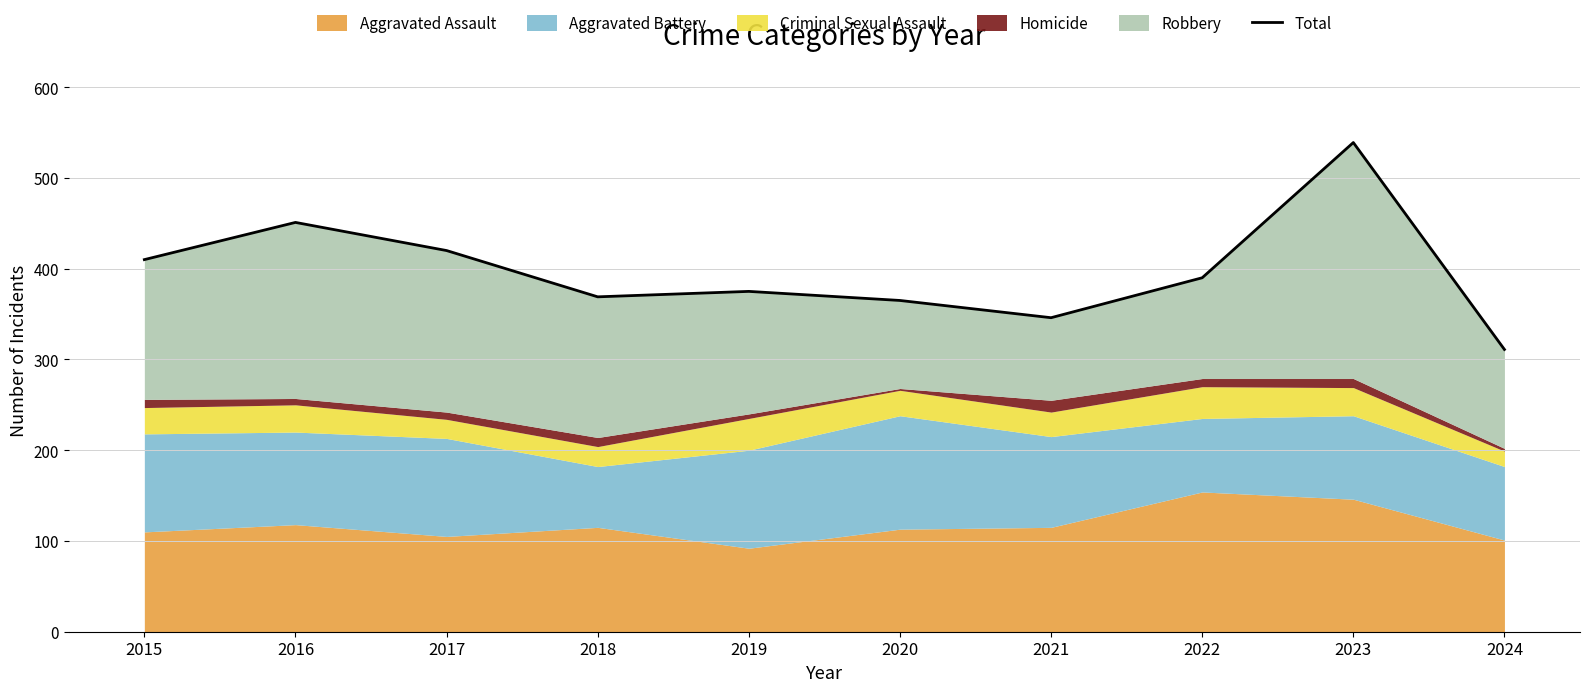

What is the change in value from 2021 to 2023?

+193